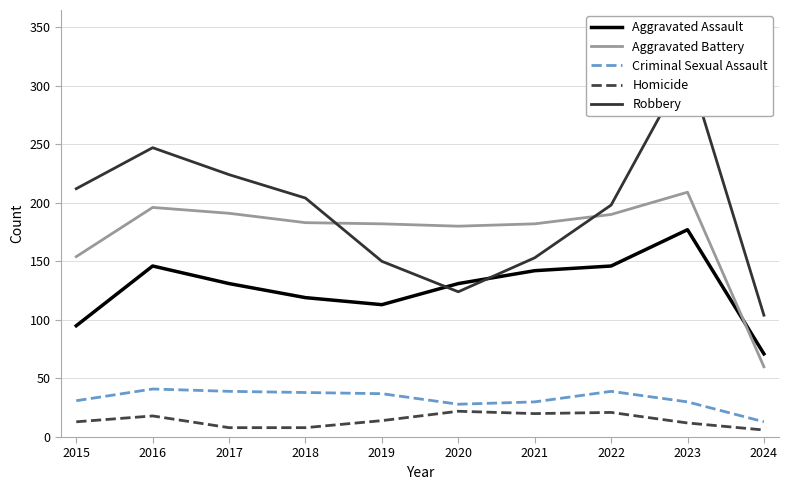

Rank the categories by Aggravated Battery value from lowest to highest.

2024, 2015, 2020, 2019, 2021, 2018, 2022, 2017, 2016, 2023